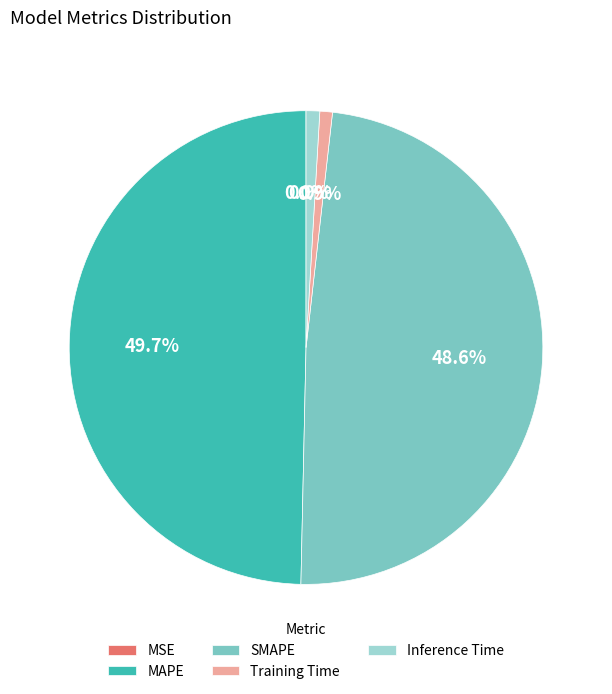

Do MAPE and Inference Time together represent more than half of the pie?

Yes